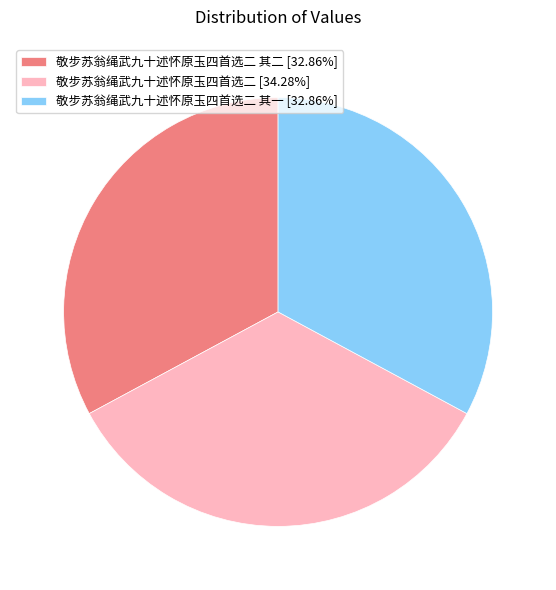

Do 敬步苏翁绳武九十述怀原玉四首选二 其二 [32.86%] and 敬步苏翁绳武九十述怀原玉四首选二 [34.28%] together represent more than half of the pie?

Yes